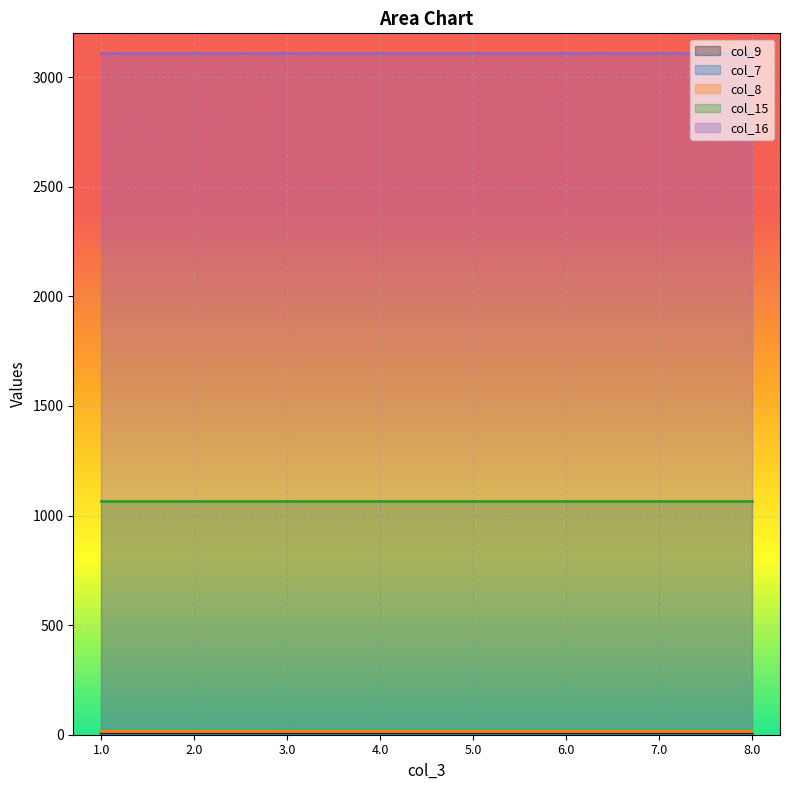

True or false: col_16 and col_7 cross at least once.

False